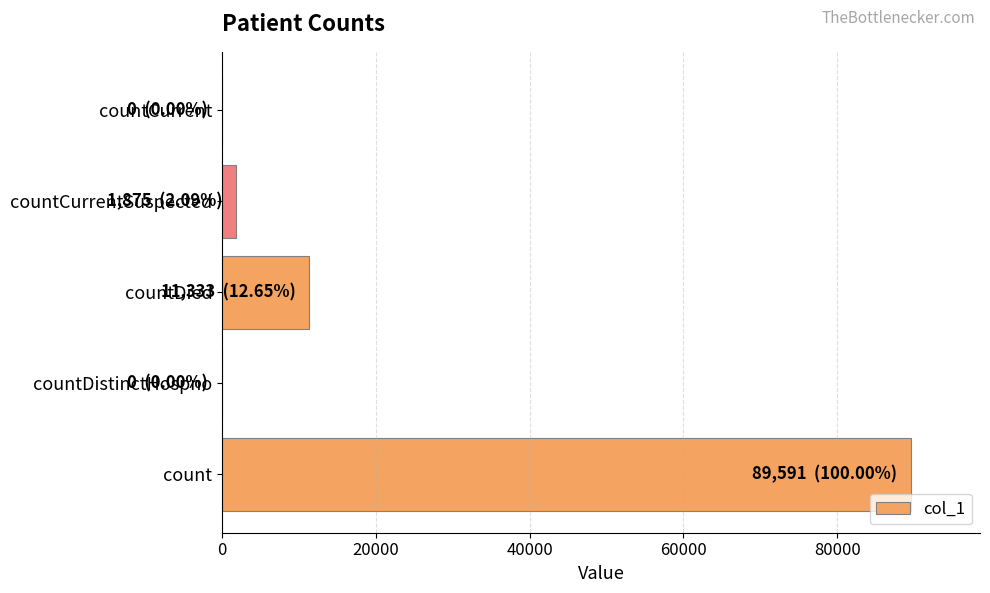

How many series are shown in this chart?

1